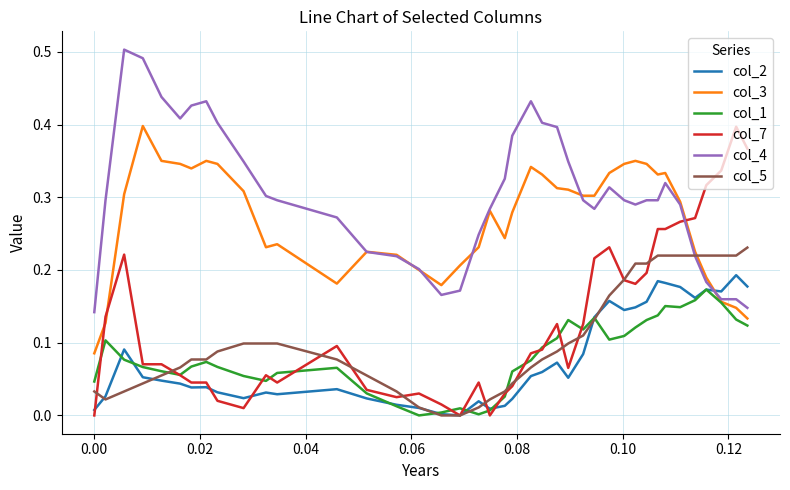

How many times do col_2 and col_3 cross each other?

1